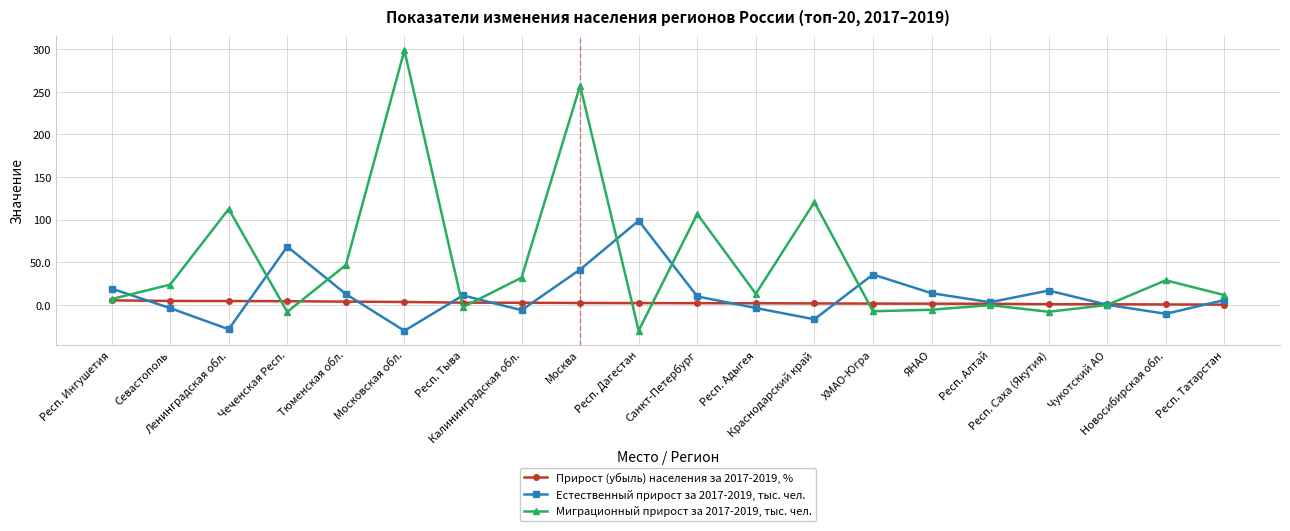

What is the label of the 6th point from the left?

Московская обл.